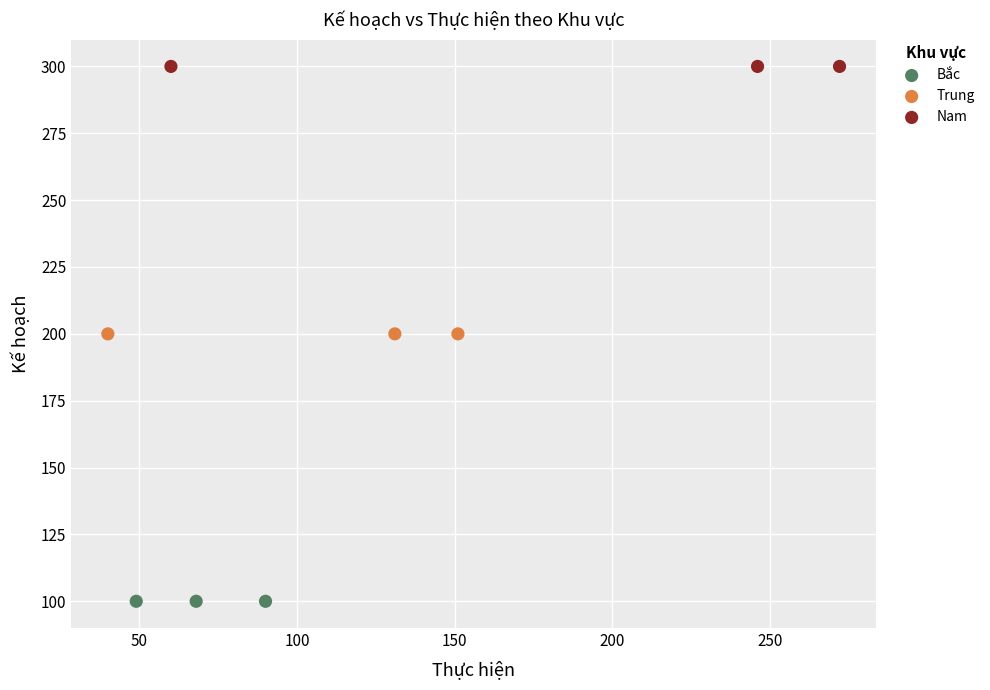

Which series contains the lowest Y value?

Bắc